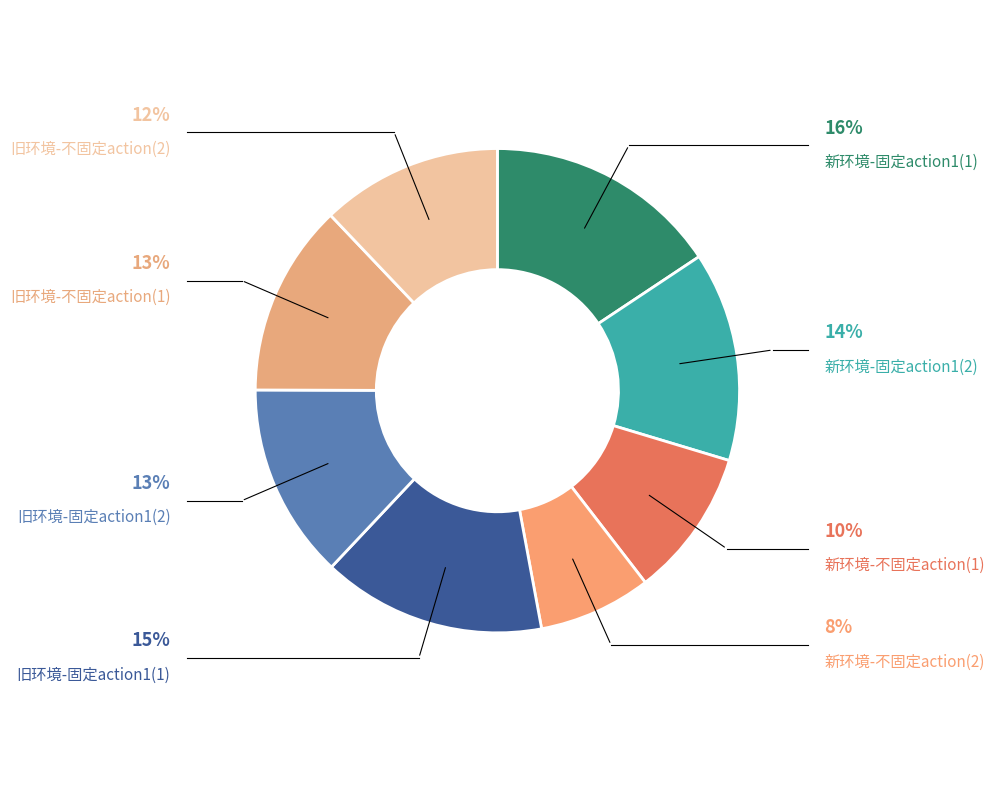

Between 新环境-固定action1(2) and 新环境-不固定action(2), which is larger?

新环境-固定action1(2)